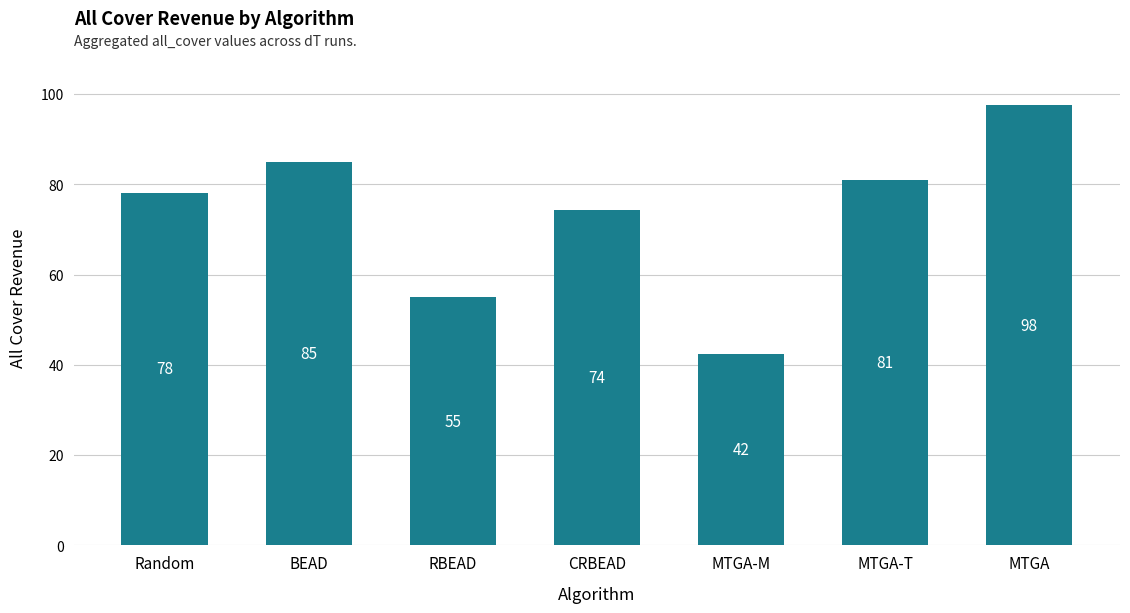

What is the label of the 1st bar from the left?

Random